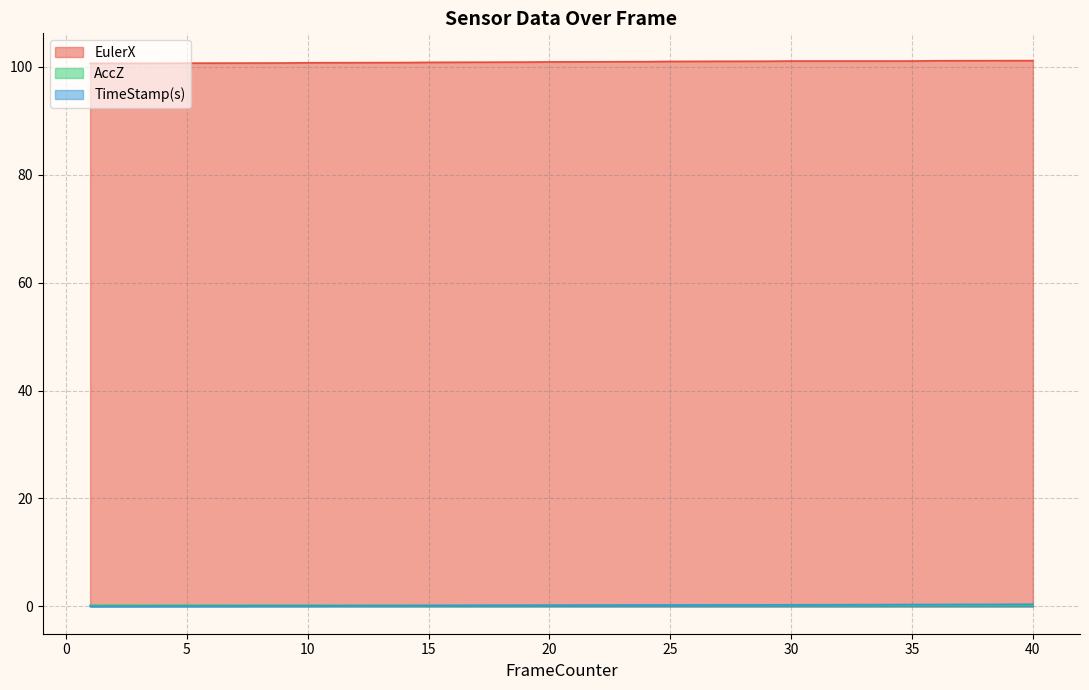

Rank the series at 8 from lowest to highest value.

TimeStamp(s), AccZ, EulerX